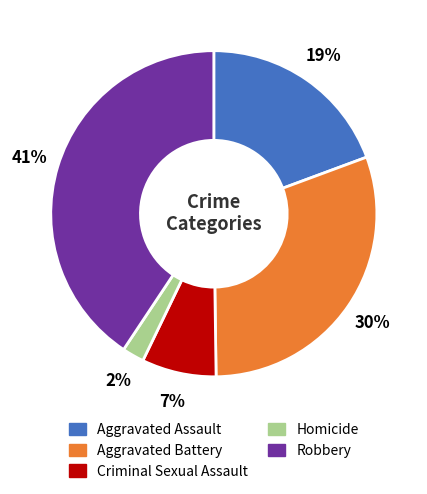

How many segments does this pie chart have?

5